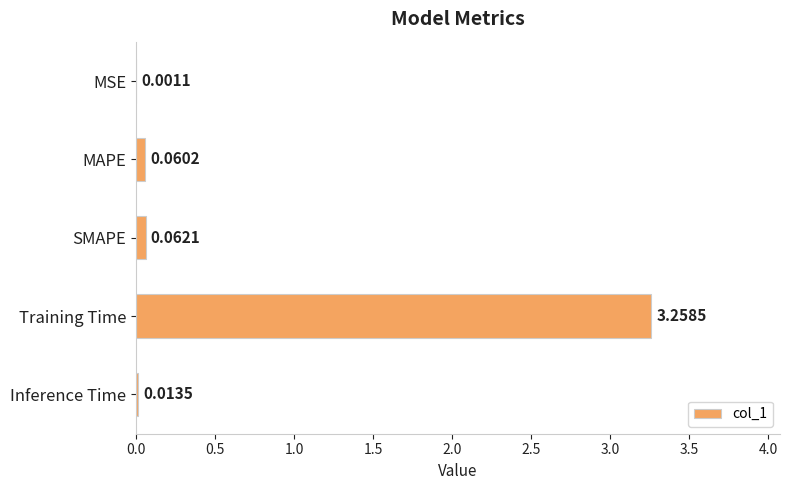

What is the sum of all values?

3.4